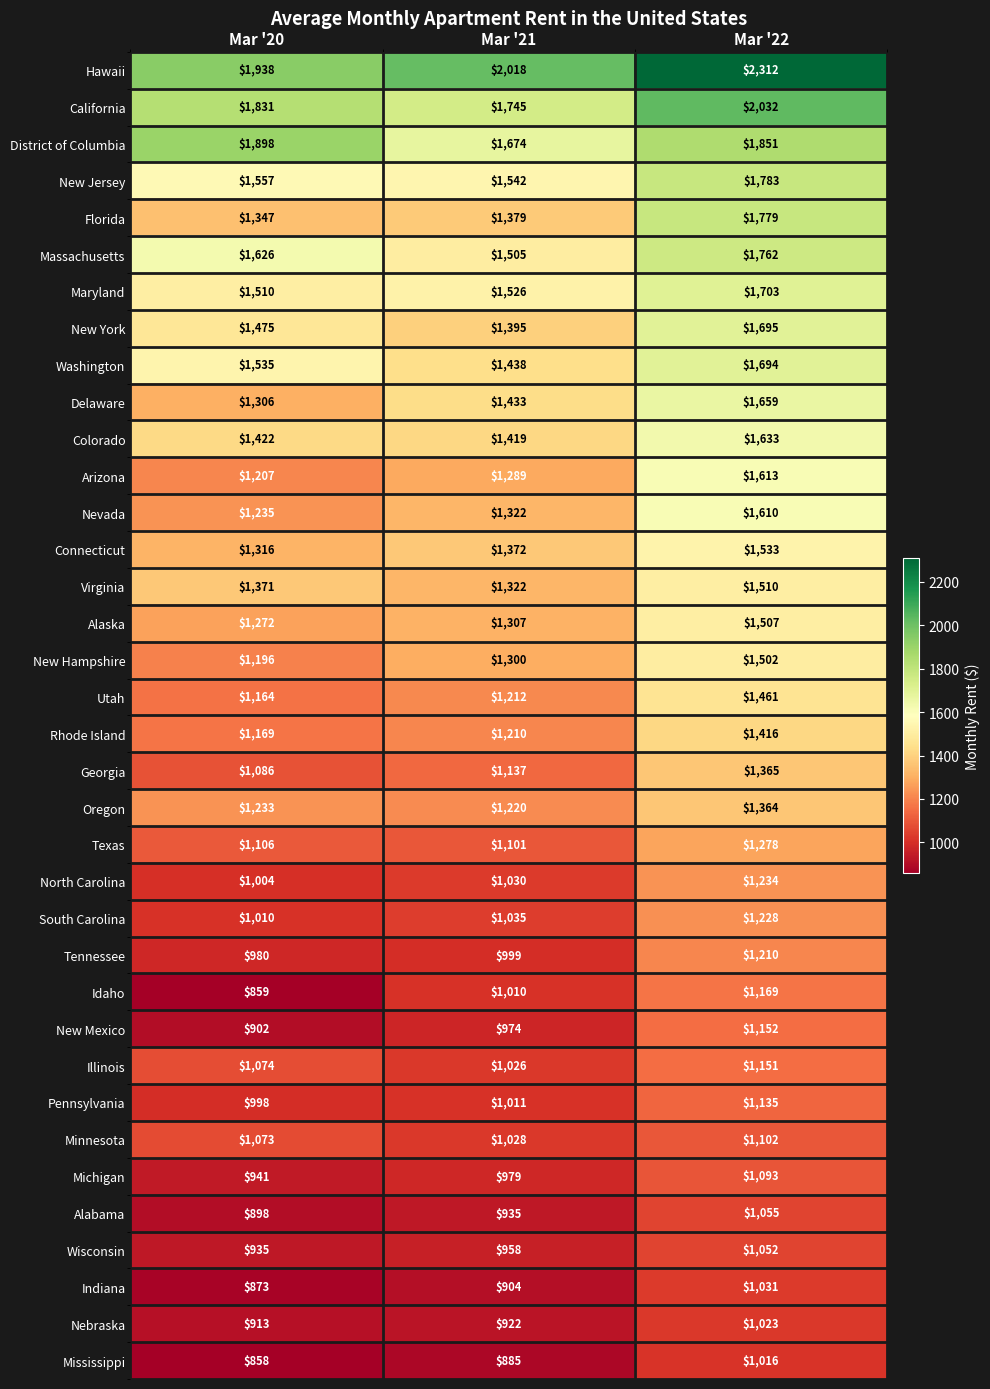

Which series changed the most between Mar '20 and Mar '22?

Florida